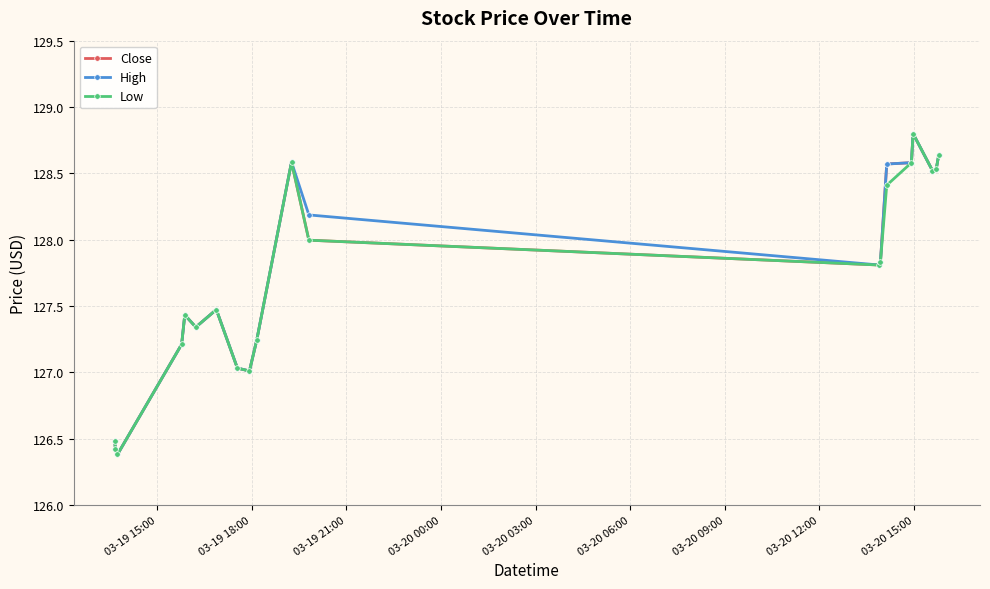

What is the maximum value shown in the chart?

128.8